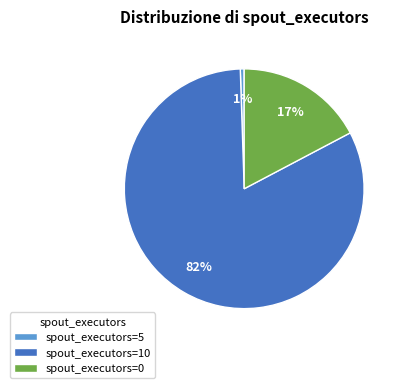

To the nearest percent, what portion does spout_executors=5 represent?

1%